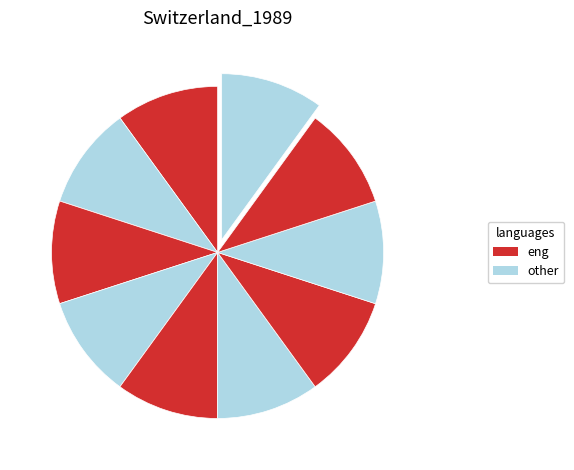

How many segments does this pie chart have?

10